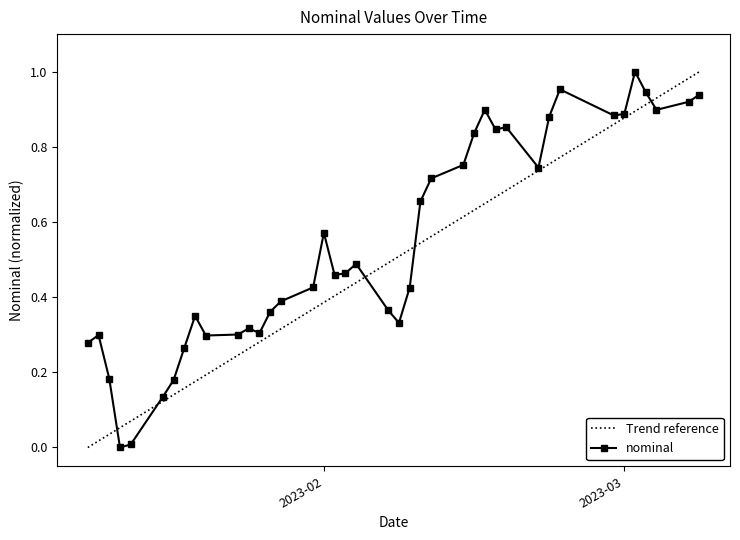

What is the difference between the maximum and minimum values?

1.0